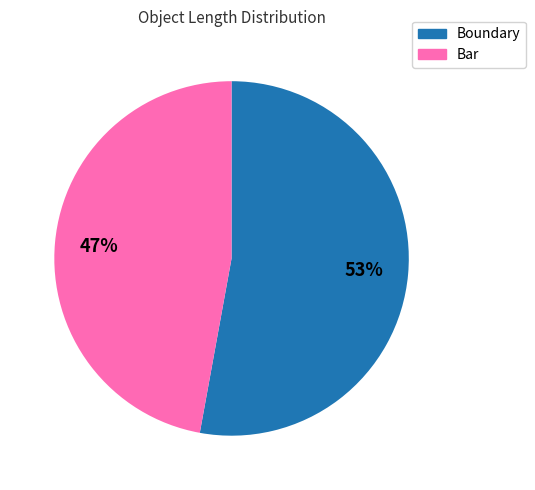

To the nearest percent, what is the average slice percentage?

50%